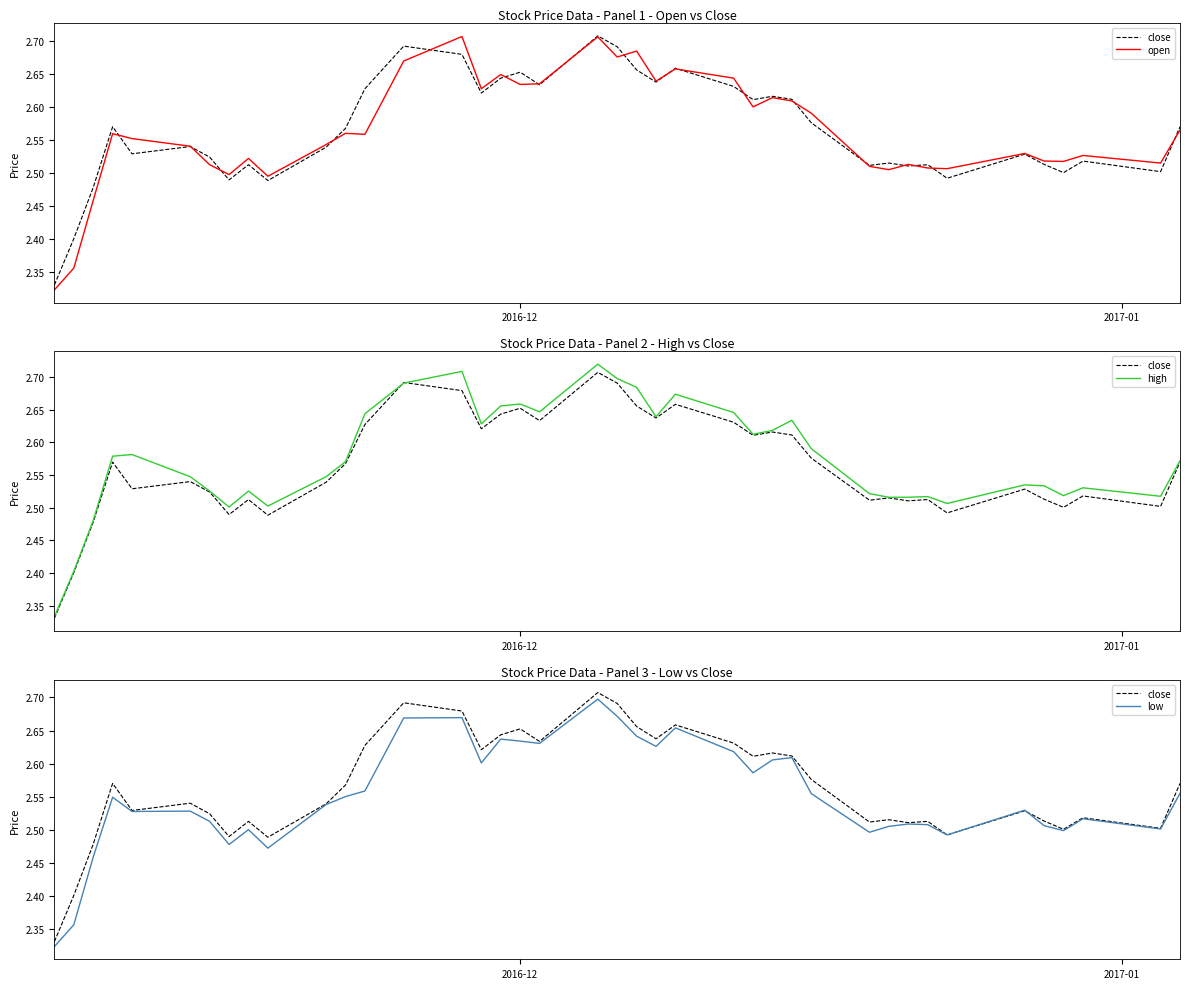

Is it true that low equals 3.8 at 29?

False